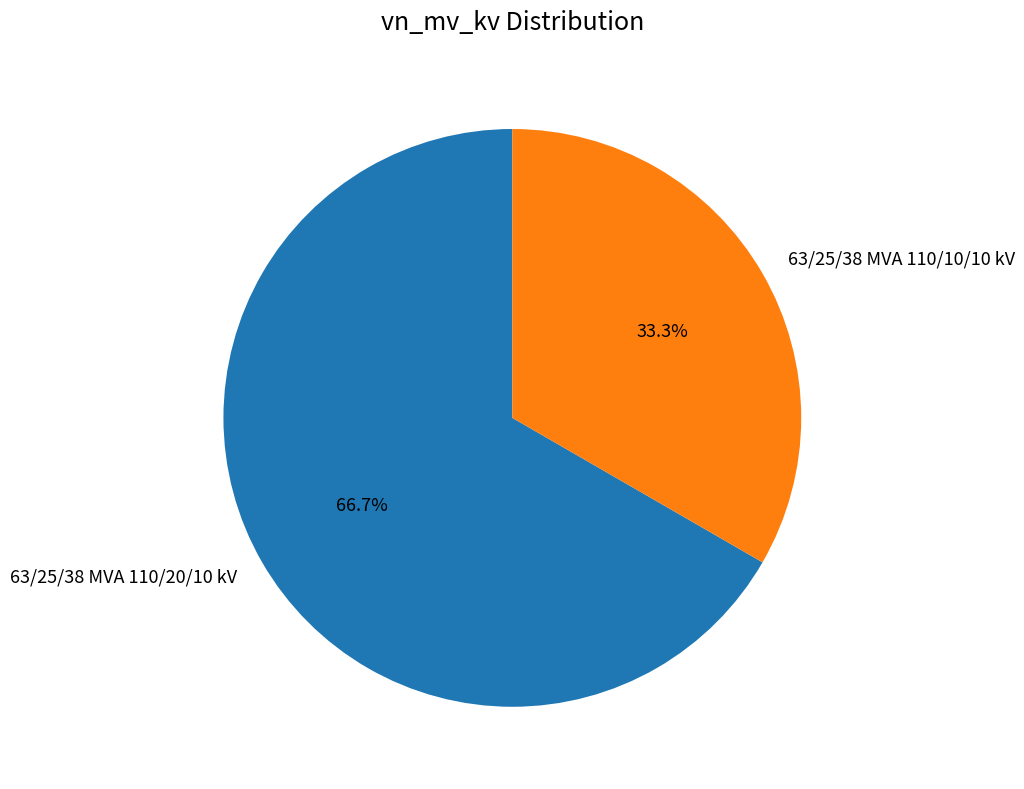

Which category has the smallest portion of the pie?

63/25/38 MVA 110/10/10 kV